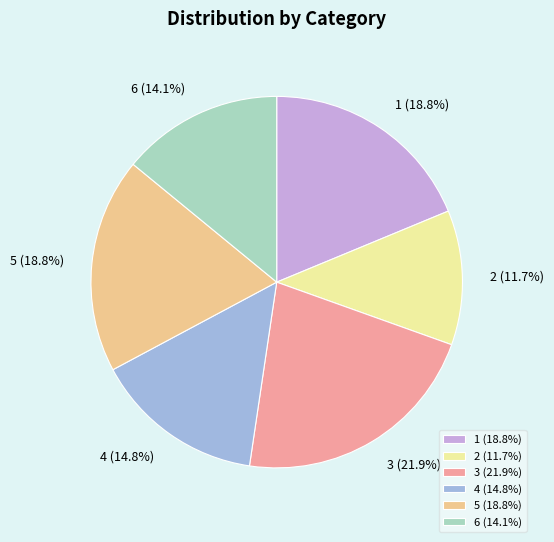

What percentage is the 2 slice, to the nearest percent?

12%